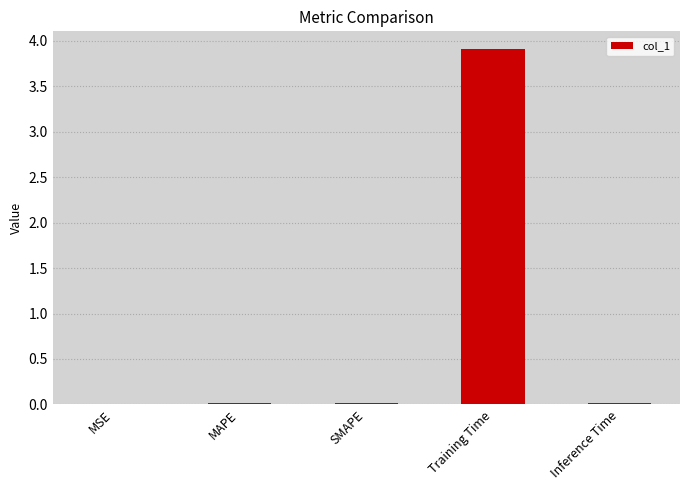

Is it true that the value at MAPE is 0.0?

True